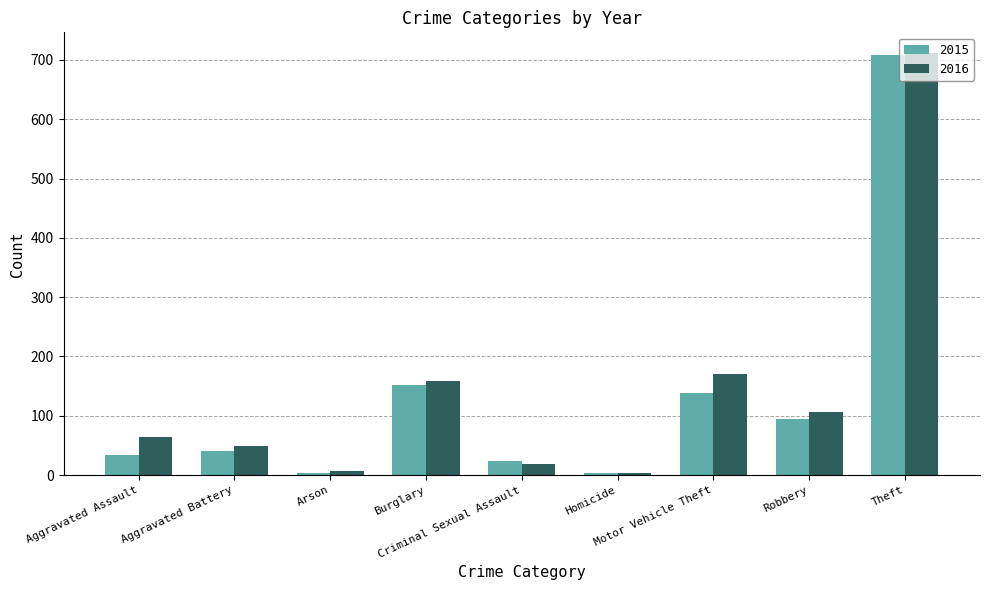

What is the sum of all 2016 values?

1288